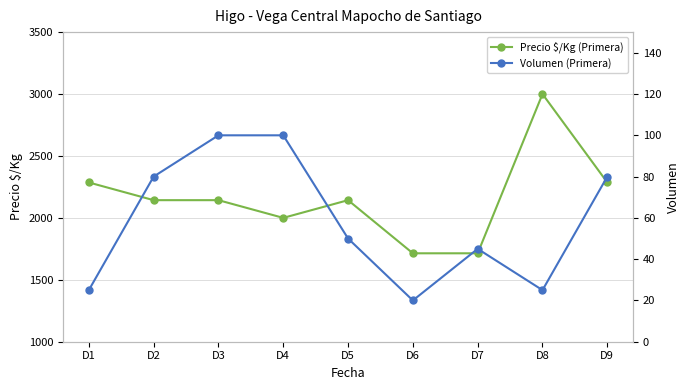

True or false: Volumen (Primera) and Precio $/Kg (Primera) cross at least once.

False